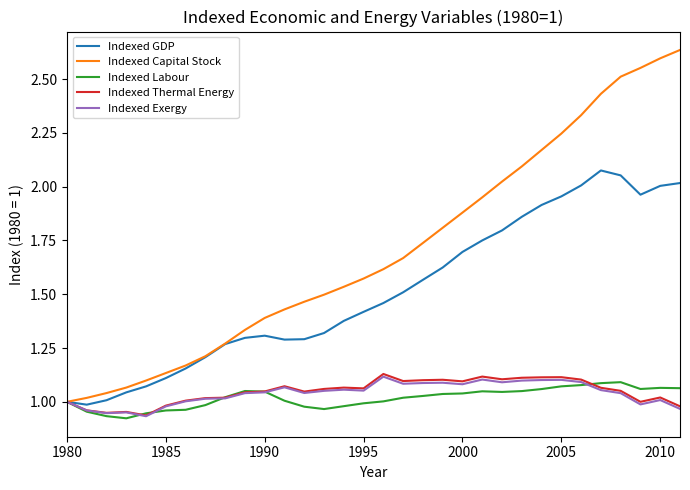

In Indexed Thermal Energy, how many points are lower than both neighbors (excluding endpoints)?

8